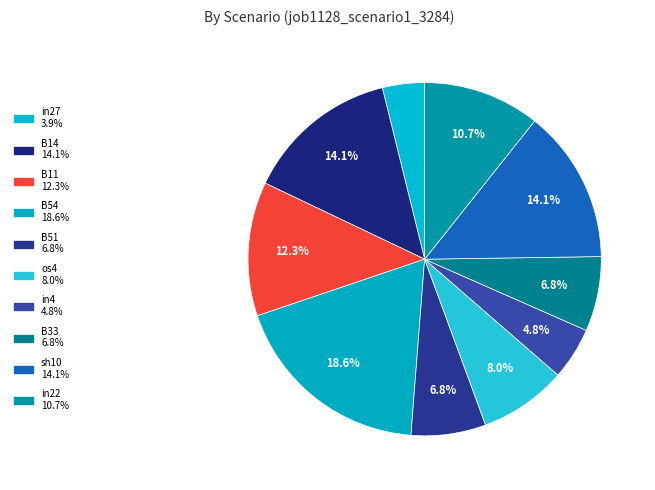

Does in22 account for over 50% of the chart?

No